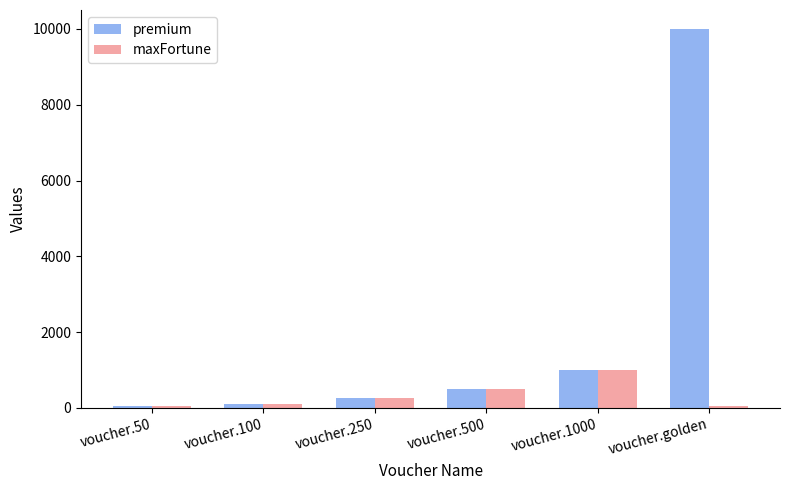

What is the label of the 6th bar from the left?

voucher.golden